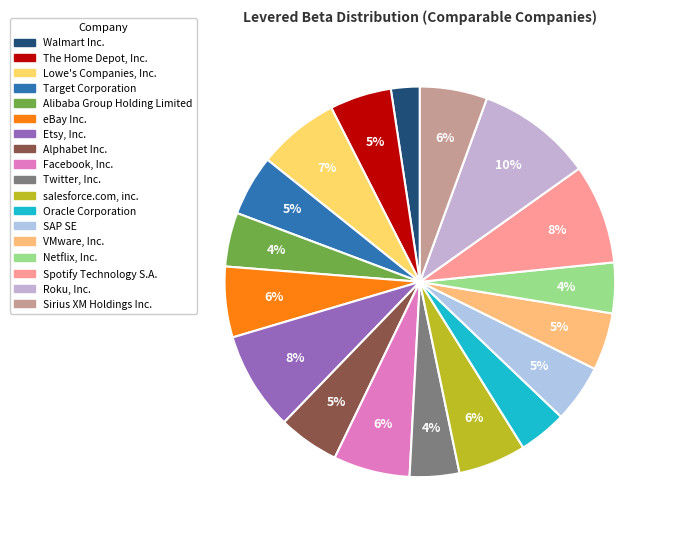

To the nearest percent, what portion does Lowe's Companies, Inc. represent?

7%